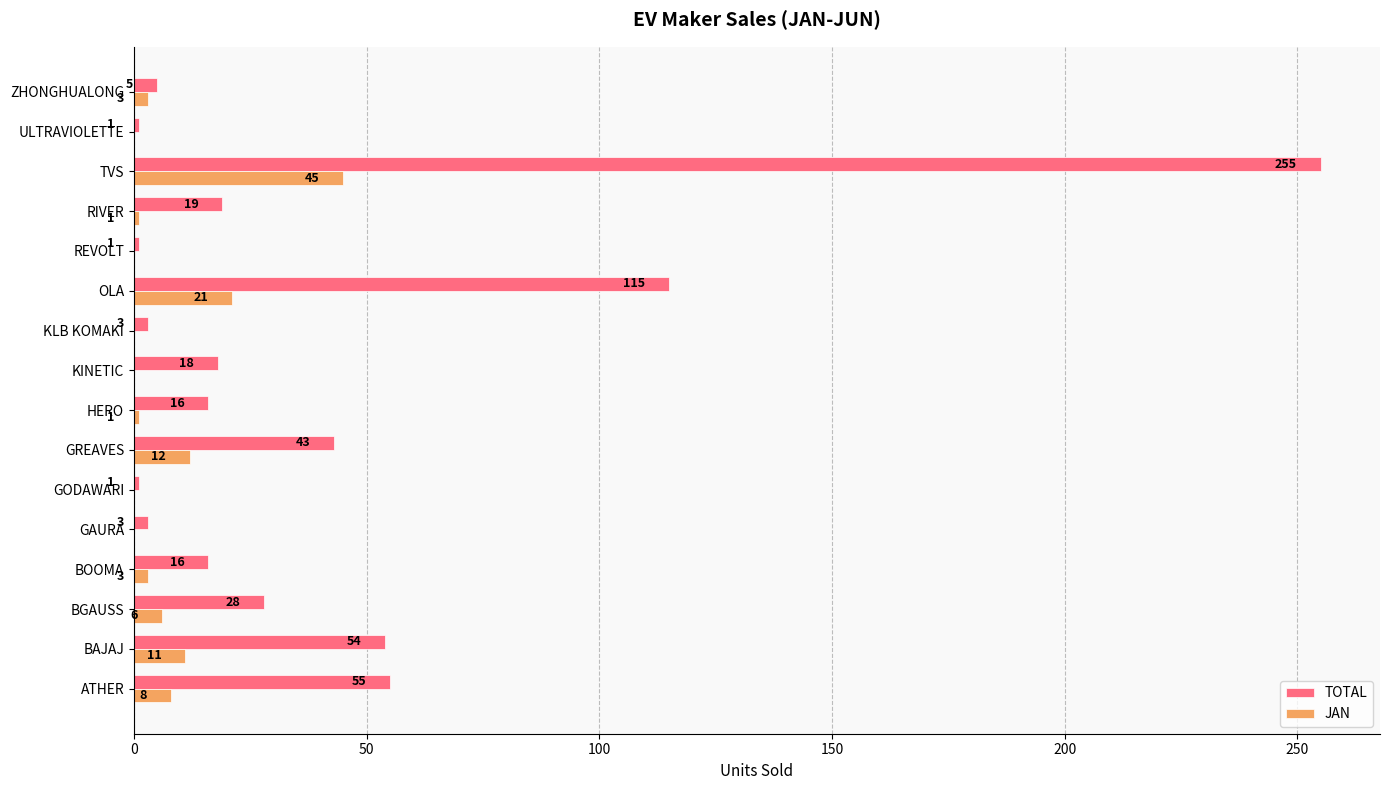

At which label is JAN closest to 22?

OLA